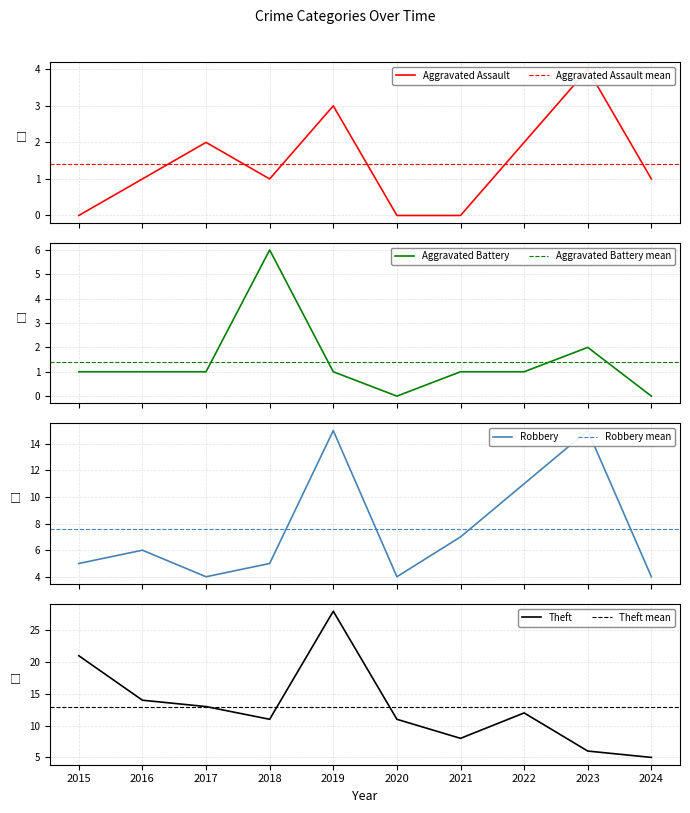

At which label is Robbery closest to 9?

2021